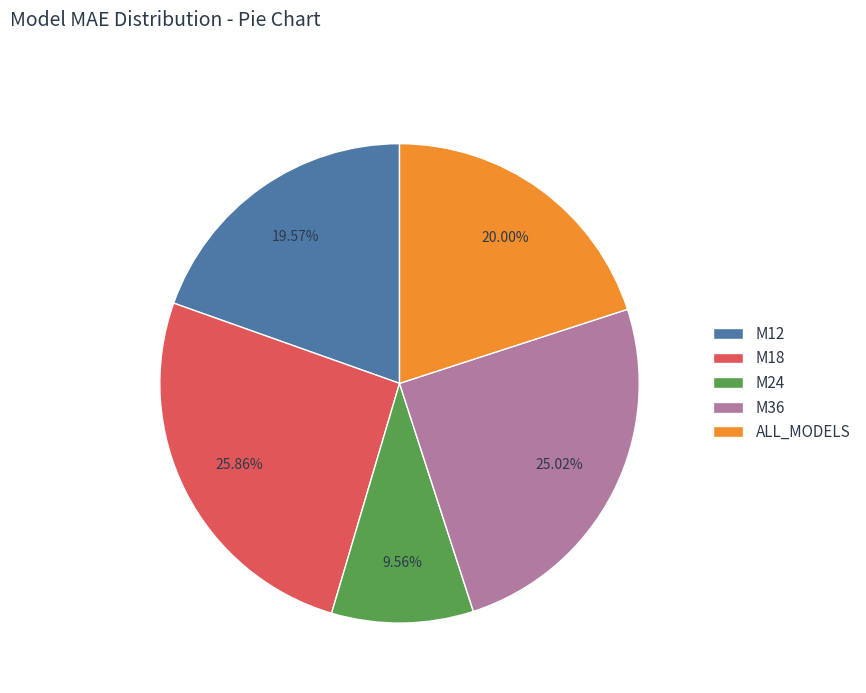

How many segments does this pie chart have?

5